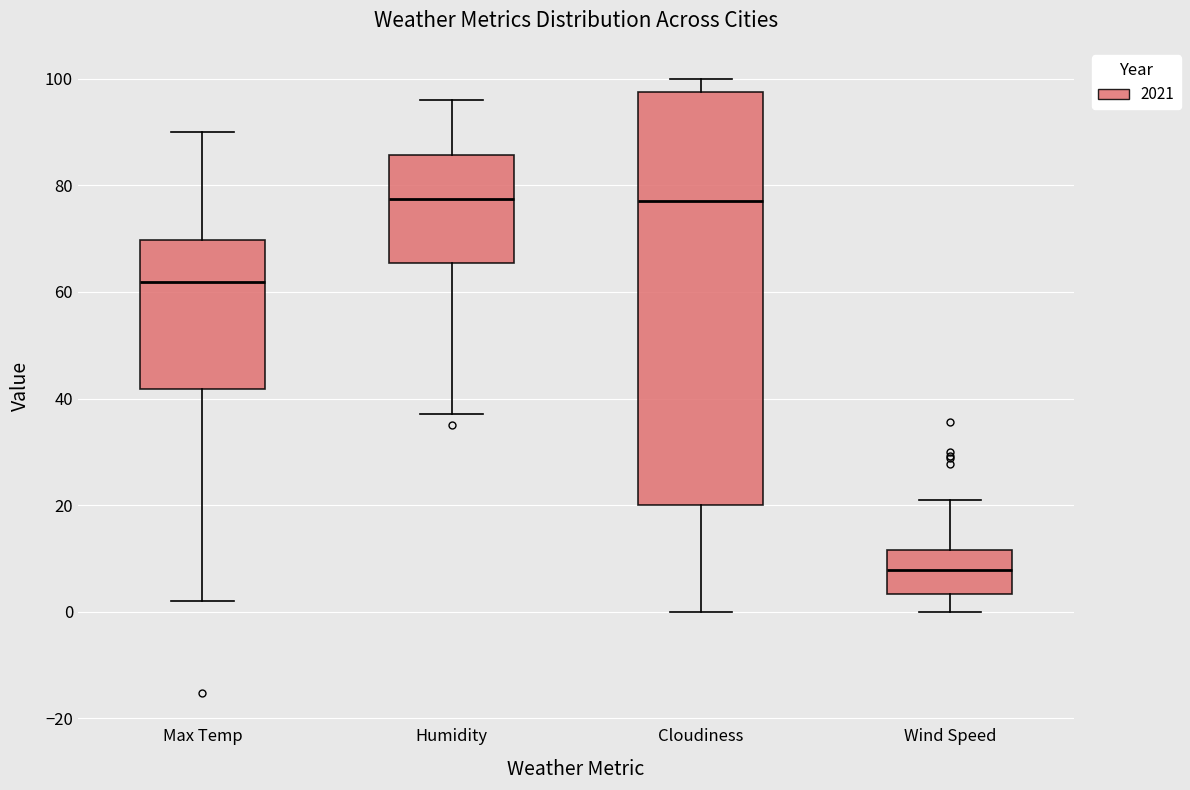

Reading left to right, transcribe this box plot: for each box, give where its median line is, the range the box spans, and where its two whiskers end, as read against the y-axis. The values are not printed on the chart, so give them approximately, as read against the axis.

Max Temp: median 62, box 42 to 70, whiskers 2 to 90
Humidity: median 78, box 66 to 86, whiskers 38 to 96
Cloudiness: median 78, box 20 to 98, whiskers 0 to 100
Wind Speed: median 8, box 4 to 12, whiskers 0 to 22